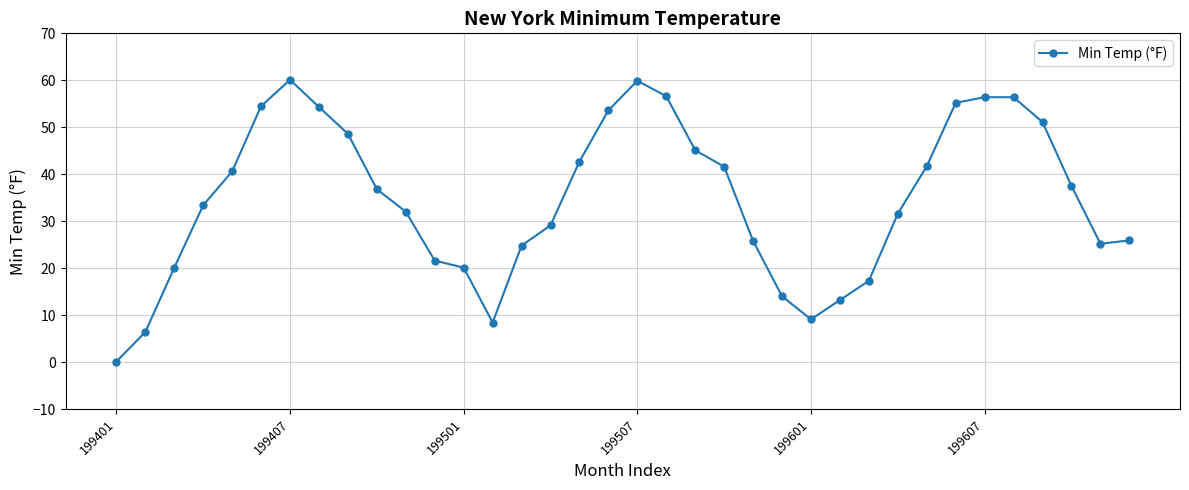

What is the greatest value displayed?

60.1